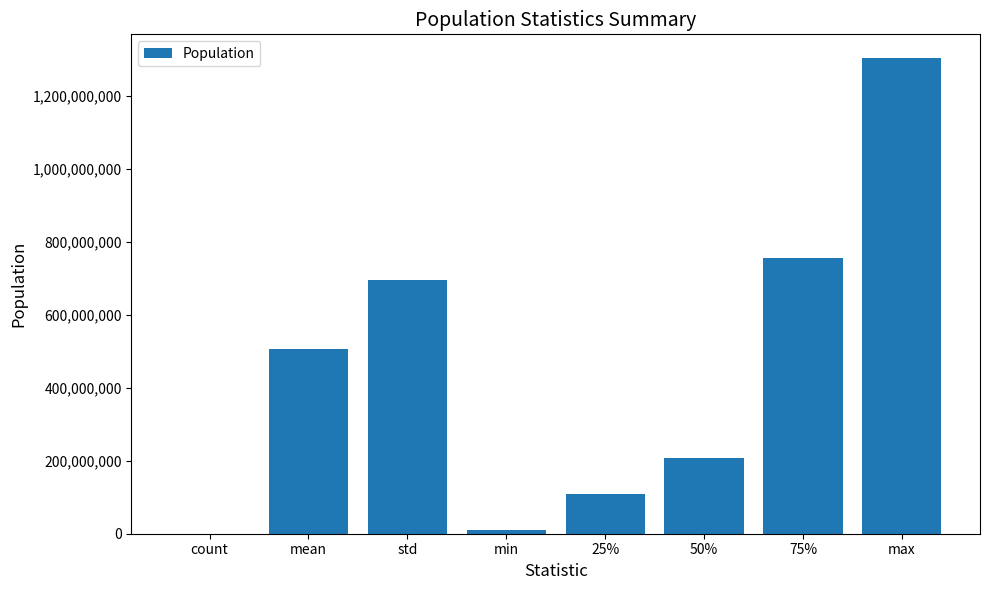

Where does the data first go above 507403136?

mean